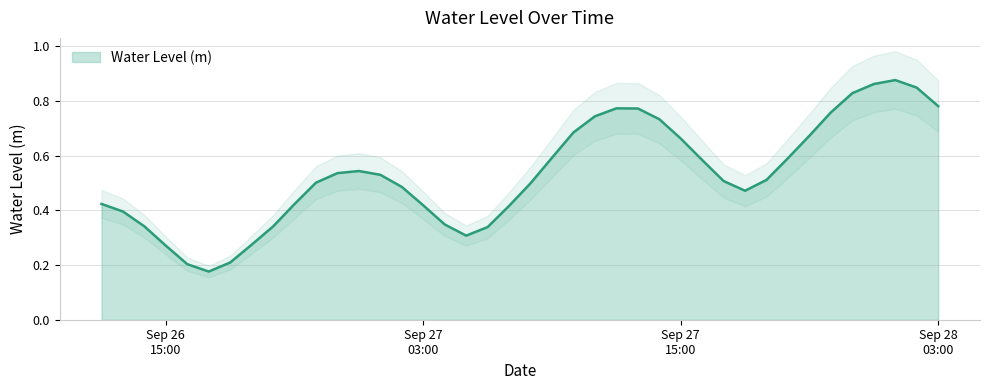

True or false: the data has more than 0 interior local peaks.

True